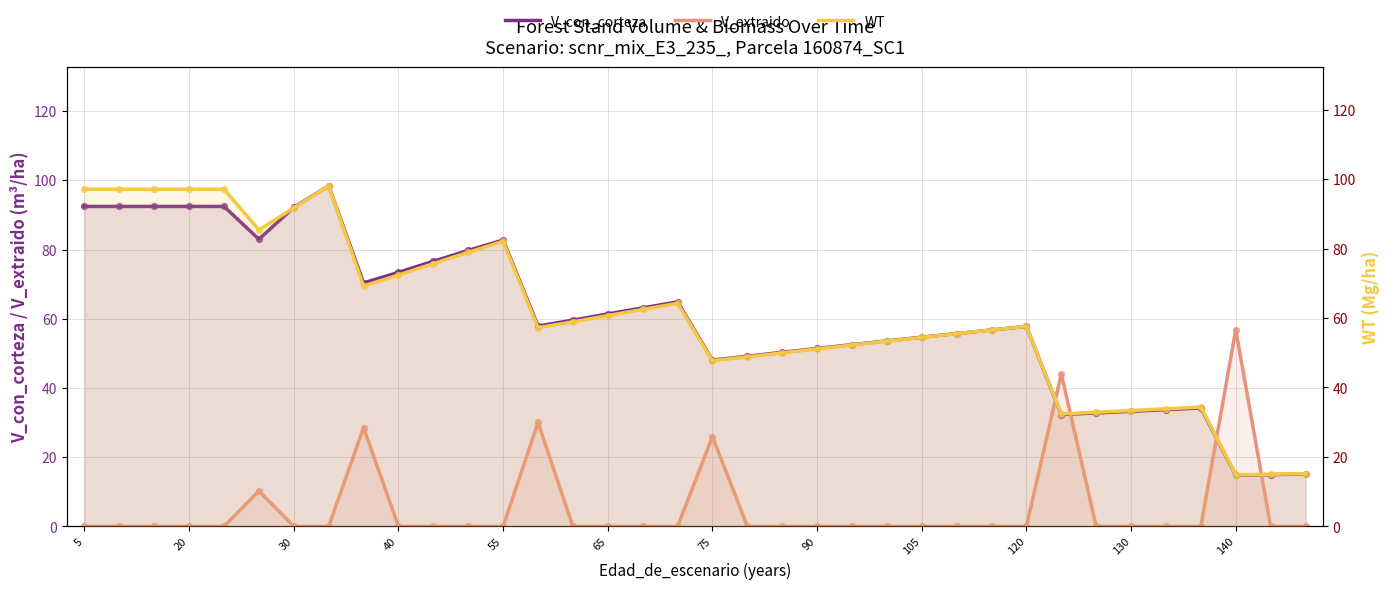

Which series reaches the maximum Y coordinate?

V_con_corteza